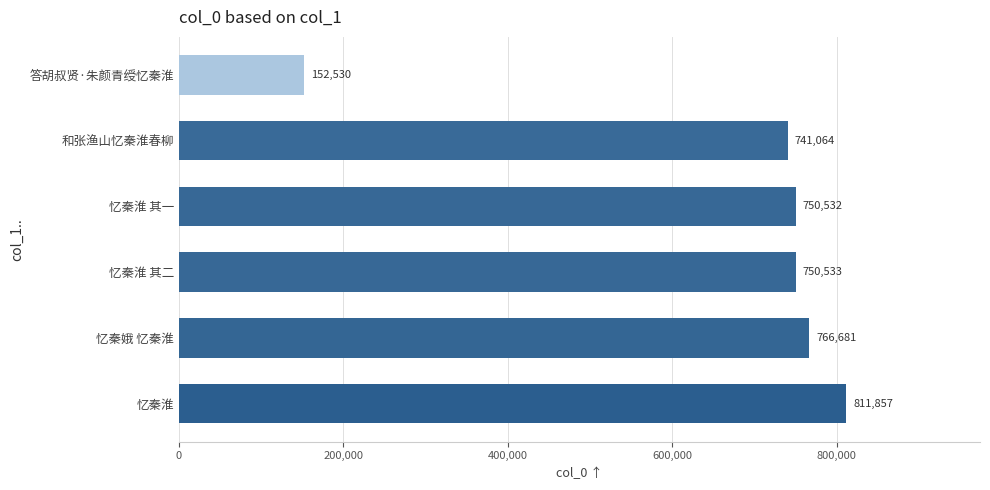

Are the bars horizontal?

Yes